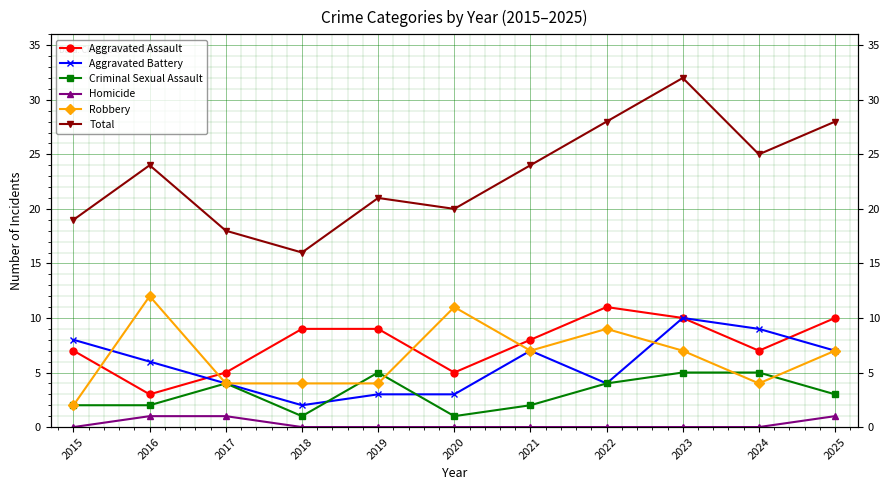

Reading left to right, transcribe all the data shown in this chart.

Aggravated Assault: 7	3	5	9	9	5	8	11	10	7	10
Aggravated Battery: 8	6	4	2	3	3	7	4	10	9	7
Criminal Sexual Assault: 2	2	4	1	5	1	2	4	5	5	3
Homicide: 0	1	1	0	0	0	0	0	0	0	1
Robbery: 2	12	4	4	4	11	7	9	7	4	7
Total: 19	24	18	16	21	20	24	28	32	25	28